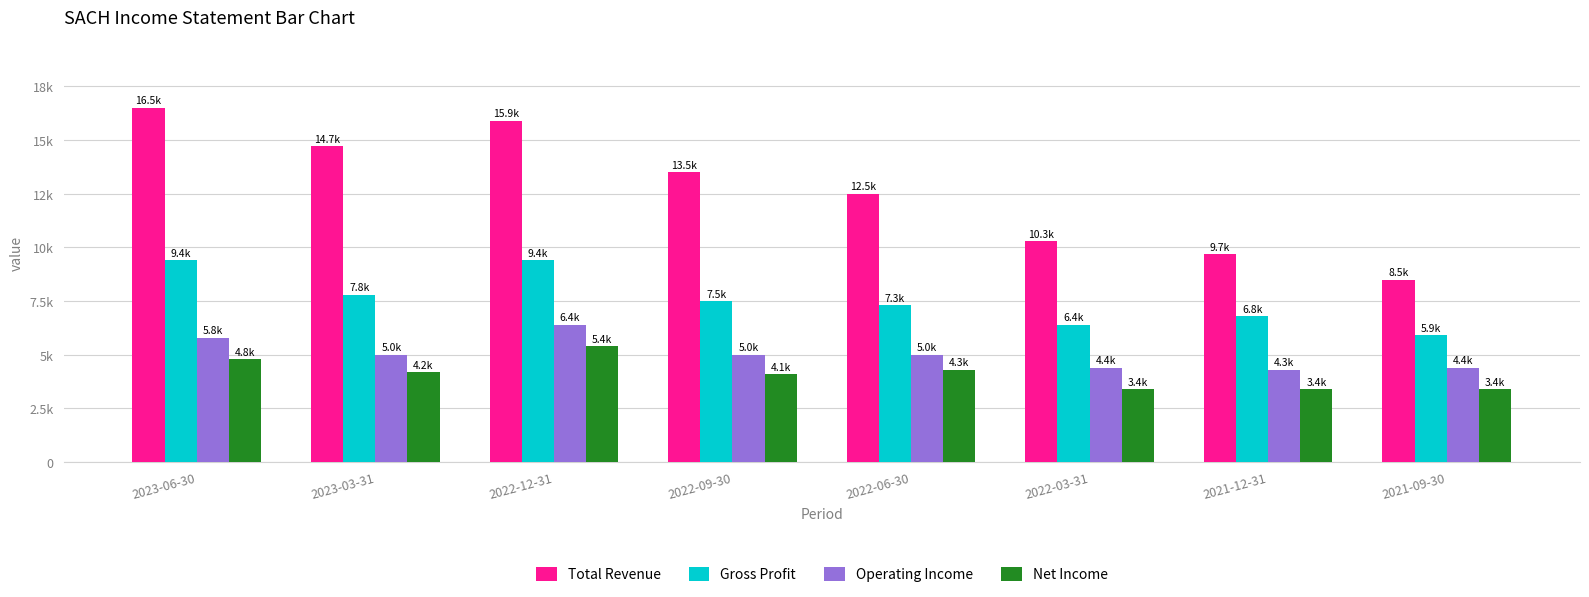

Reading left to right, transcribe all the data shown in this chart.

Total Revenue: 2023-06-30=16500	2023-03-31=14700	2022-12-31=15900	2022-09-30=13500	2022-06-30=12500	2022-03-31=10300	2021-12-31=9700	2021-09-30=8500
Gross Profit: 2023-06-30=9400	2023-03-31=7800	2022-12-31=9400	2022-09-30=7500	2022-06-30=7300	2022-03-31=6400	2021-12-31=6800	2021-09-30=5900
Operating Income: 2023-06-30=5800	2023-03-31=5000	2022-12-31=6400	2022-09-30=5000	2022-06-30=5000	2022-03-31=4400	2021-12-31=4300	2021-09-30=4400
Net Income: 2023-06-30=4800	2023-03-31=4200	2022-12-31=5400	2022-09-30=4100	2022-06-30=4300	2022-03-31=3400	2021-12-31=3400	2021-09-30=3400